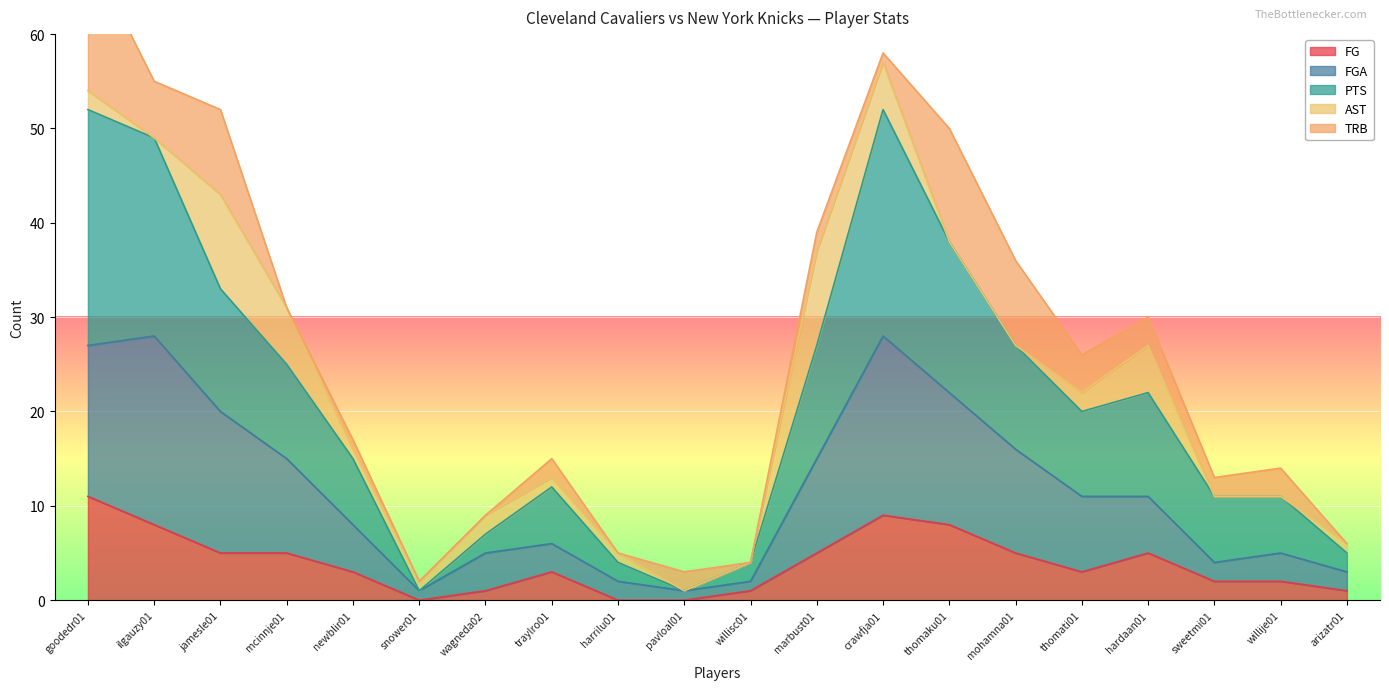

True or false: FG has a value of 1 at wagneda02.

True